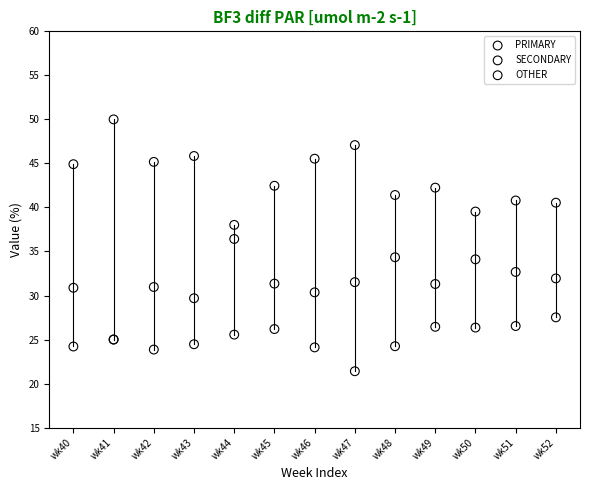

What are all the series names shown in the legend?

PRIMARY, SECONDARY, OTHER